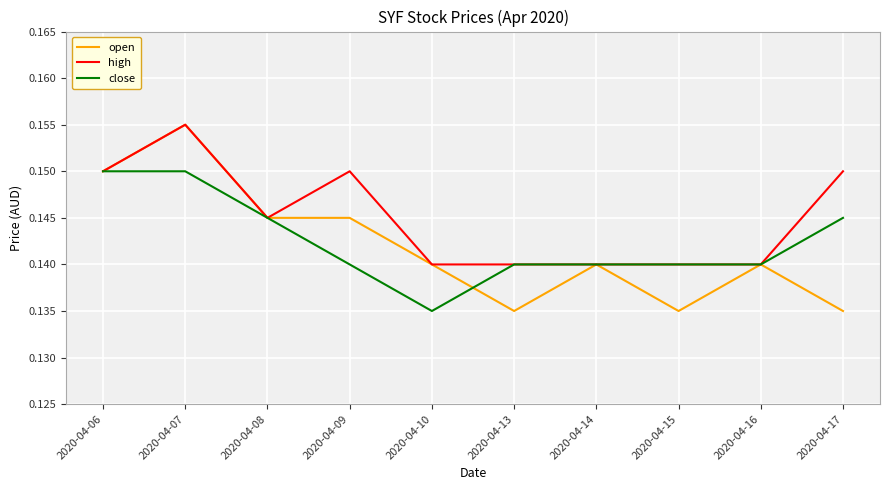

At which category is the sum across all series the highest?

2020-04-07